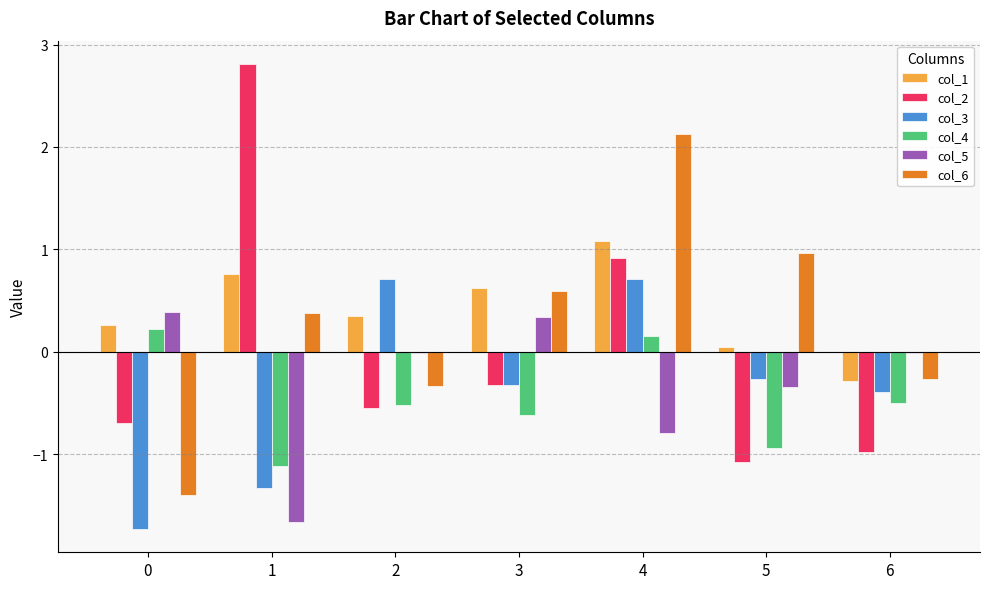

The col_6 series shows -1.4 at 0. True or false?

True